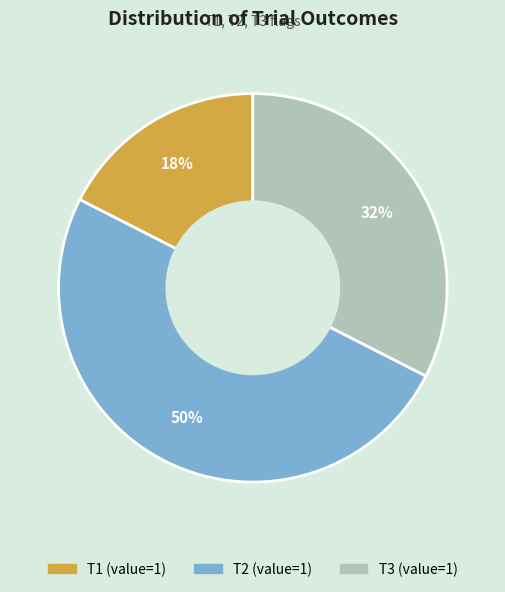

Which slice is the largest?

T2